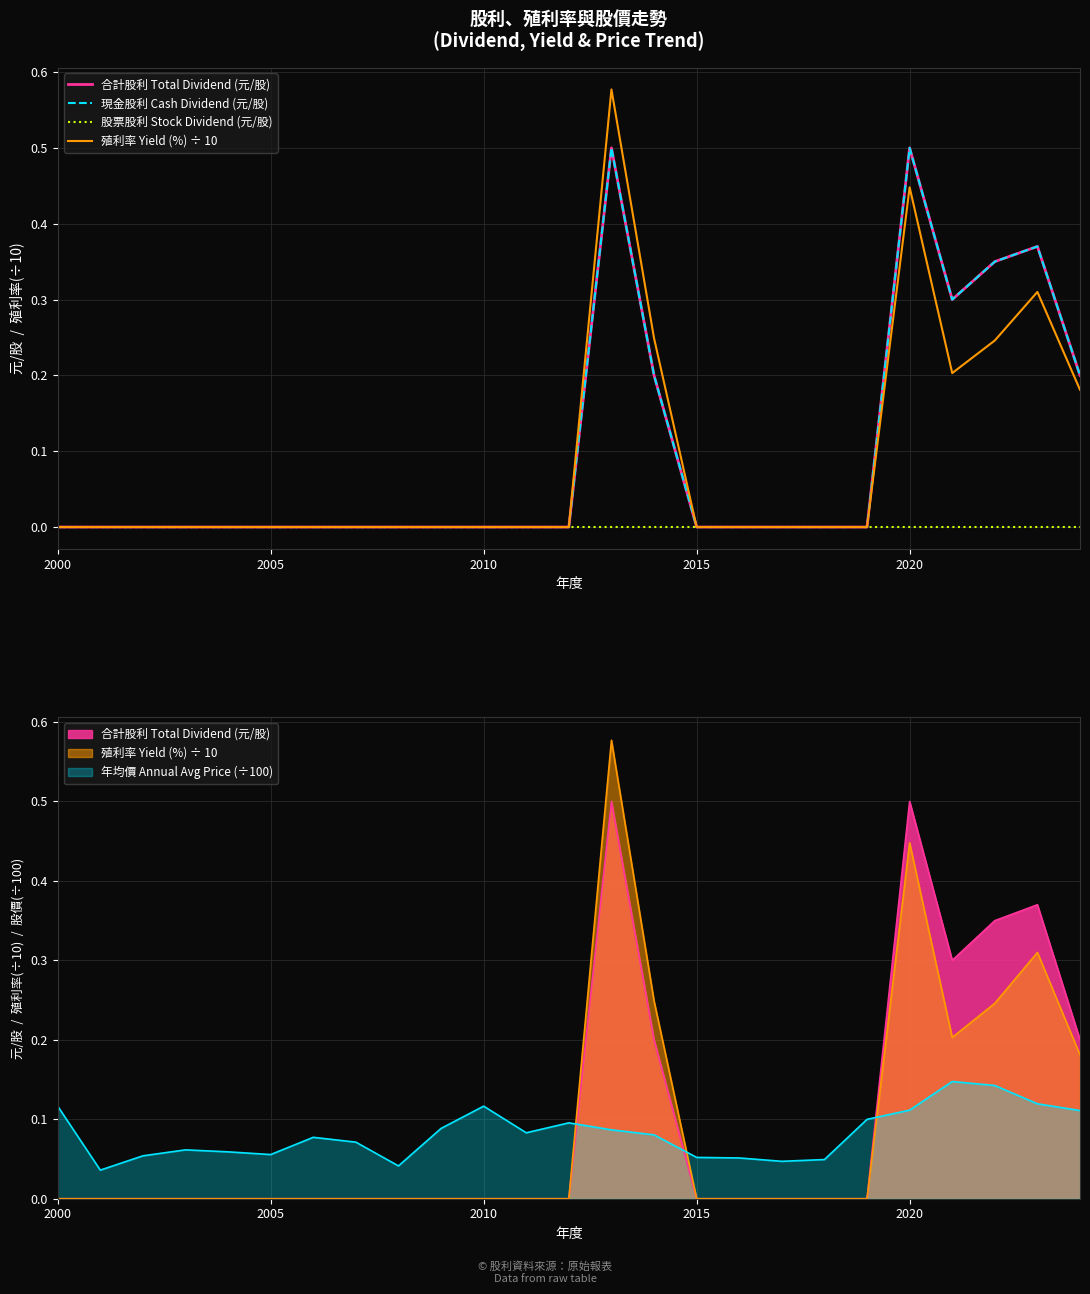

True or false: 殖利率 Yield (%) ÷ 10 and 現金股利 Cash Dividend (元/股) cross at least once.

False